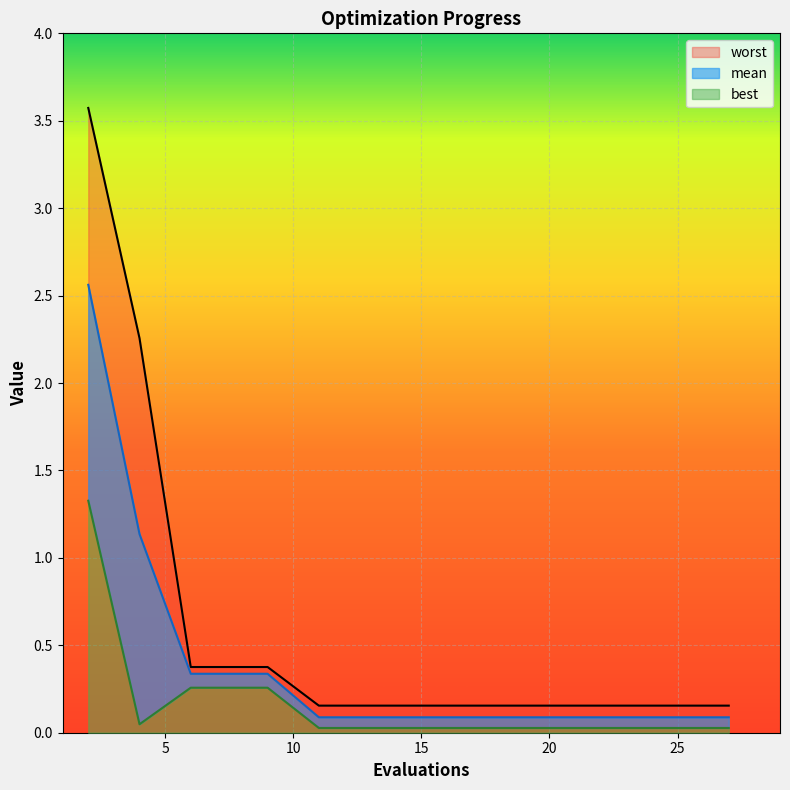

What is the sum of the best values at 2 and 19?

1.4